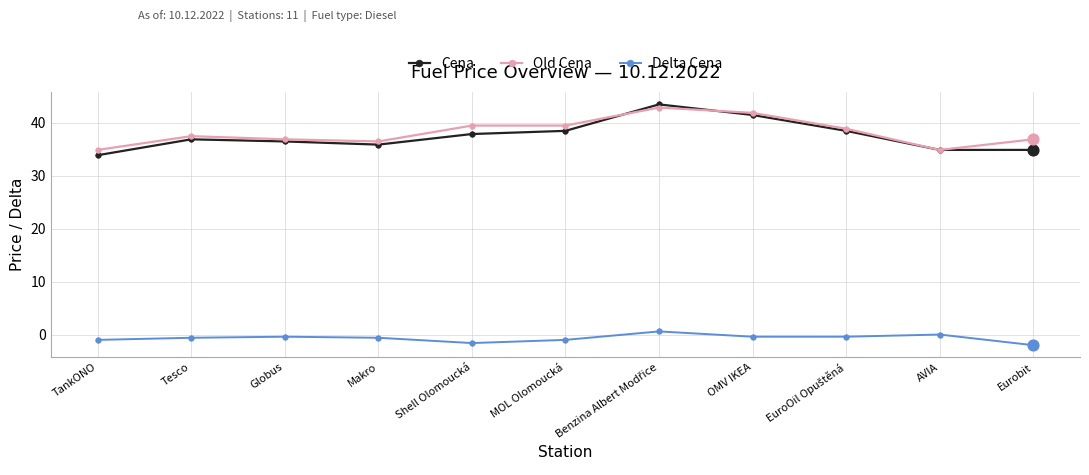

At how many categories does at least one series exceed 32?

11